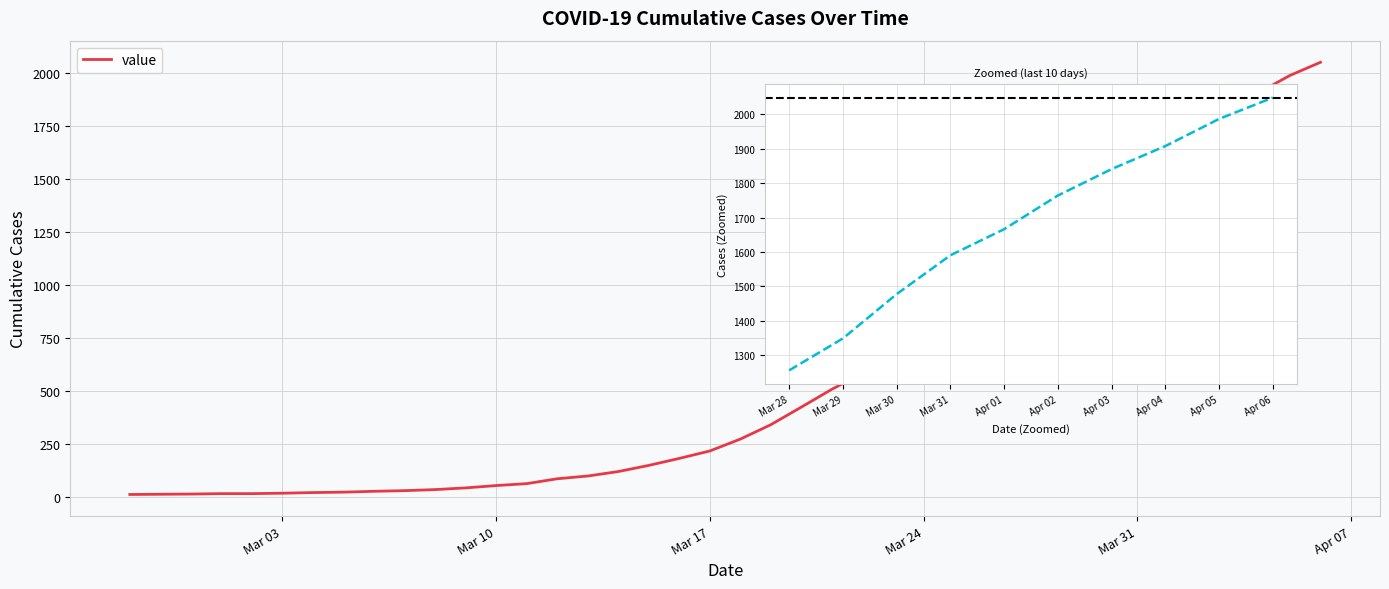

Rank the categories by value from lowest to highest.

2020-02-27, 2020-02-28, 2020-02-29, 2020-03-01, 2020-03-02, 2020-03-03, 2020-03-04, 2020-03-05, 2020-03-06, 2020-03-07, 2020-03-08, 2020-03-09, 2020-03-10, 2020-03-11, 2020-03-12, 2020-03-13, 2020-03-14, 2020-03-15, 2020-03-16, 2020-03-17, 2020-03-18, 2020-03-19, 2020-03-20, 2020-03-21, 2020-03-22, 2020-03-23, 2020-03-24, 2020-03-25, 2020-03-26, 2020-03-27, 2020-03-28, 2020-03-29, 2020-03-30, 2020-03-31, 2020-04-01, 2020-04-02, 2020-04-03, 2020-04-04, 2020-04-05, 2020-04-06